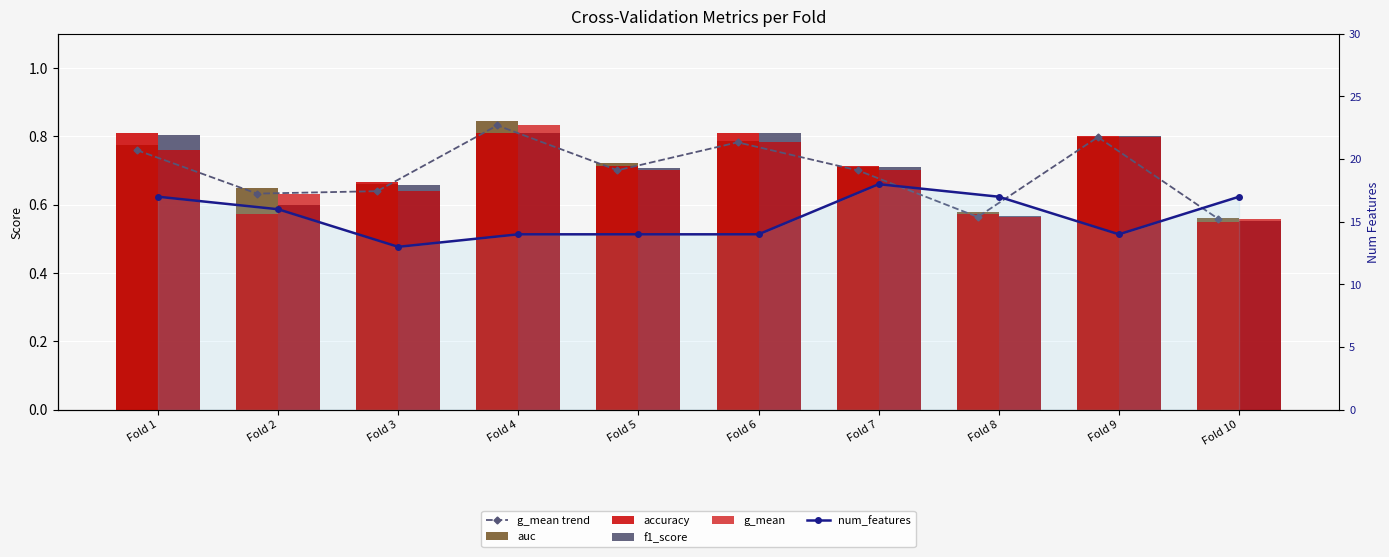

Which series has the widest spread of values?

num_features